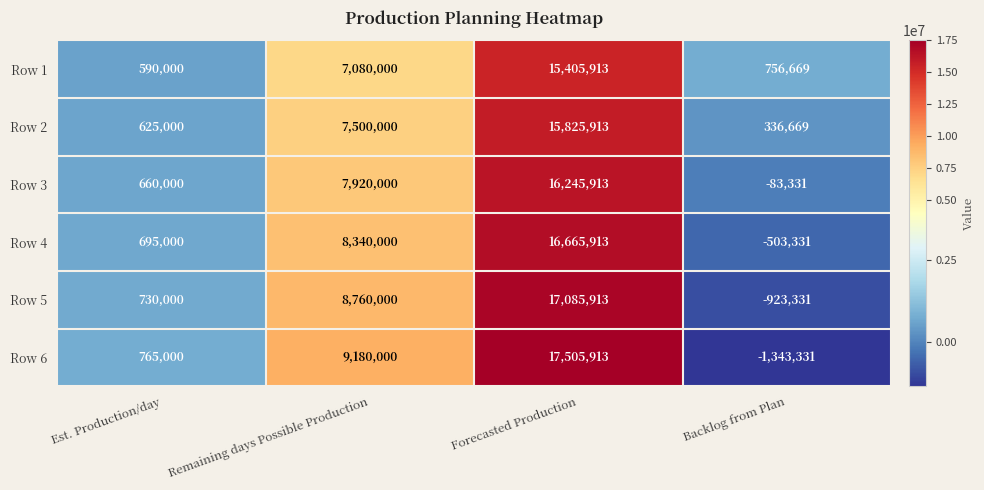

What is the greatest value displayed?

17505913